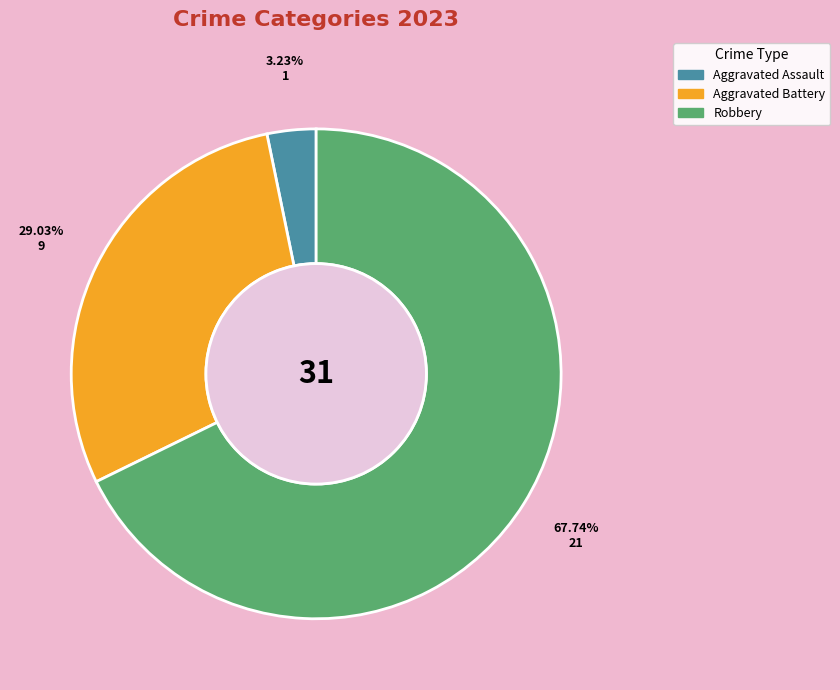

What is the majority slice?

Robbery